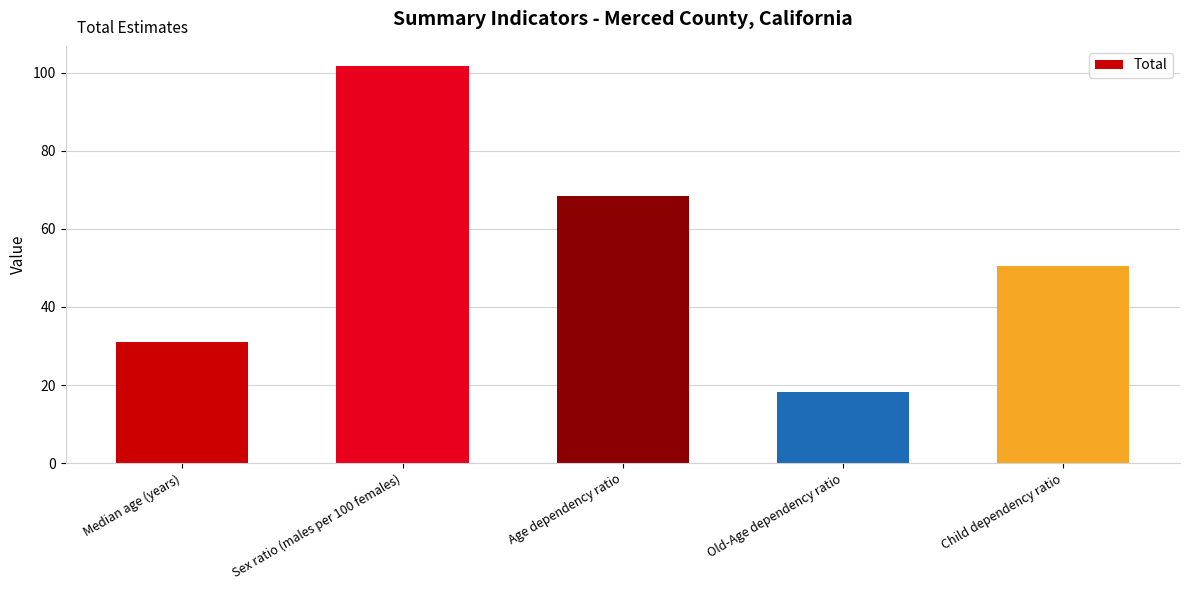

Between Age dependency ratio and Child dependency ratio, which is larger?

Age dependency ratio